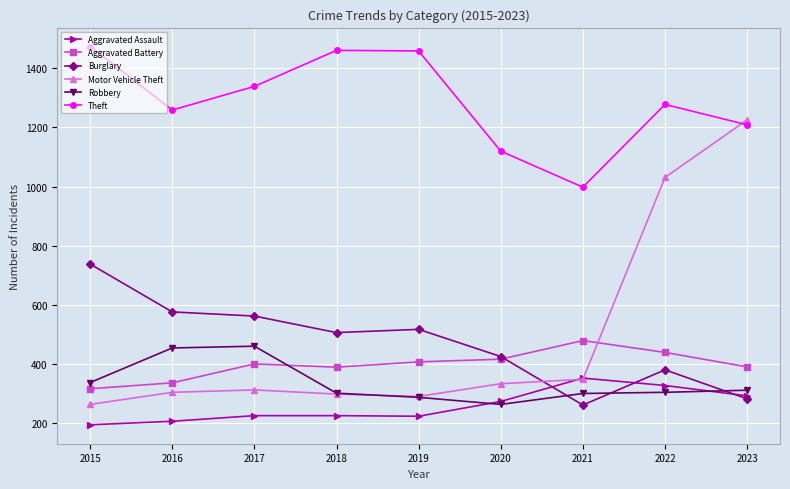

Between 2016 and 2019, which series saw the biggest shift?

Theft